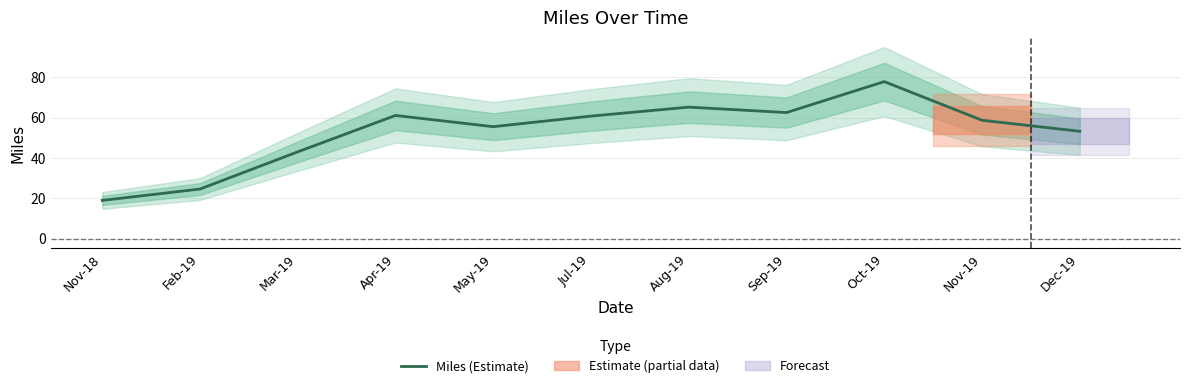

What is the label of the 9th point from the left?

Oct-19